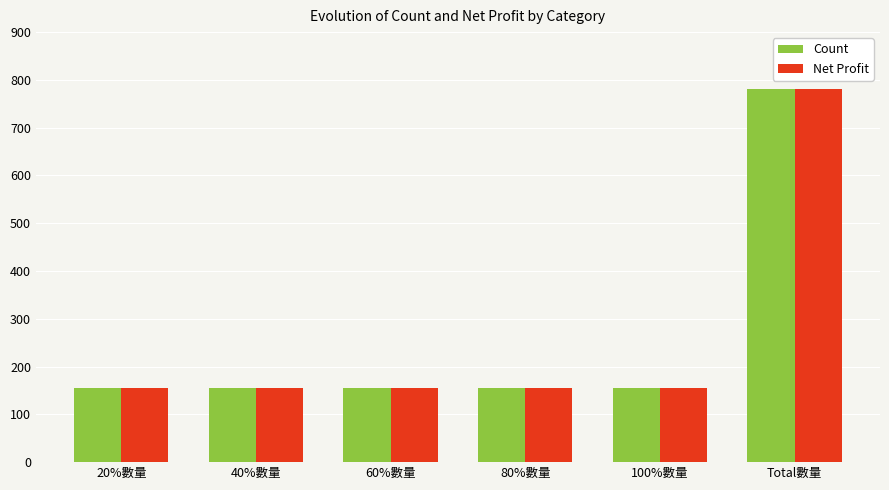

What is the sum of the Net Profit values at Total數量 and 40%數量?

936